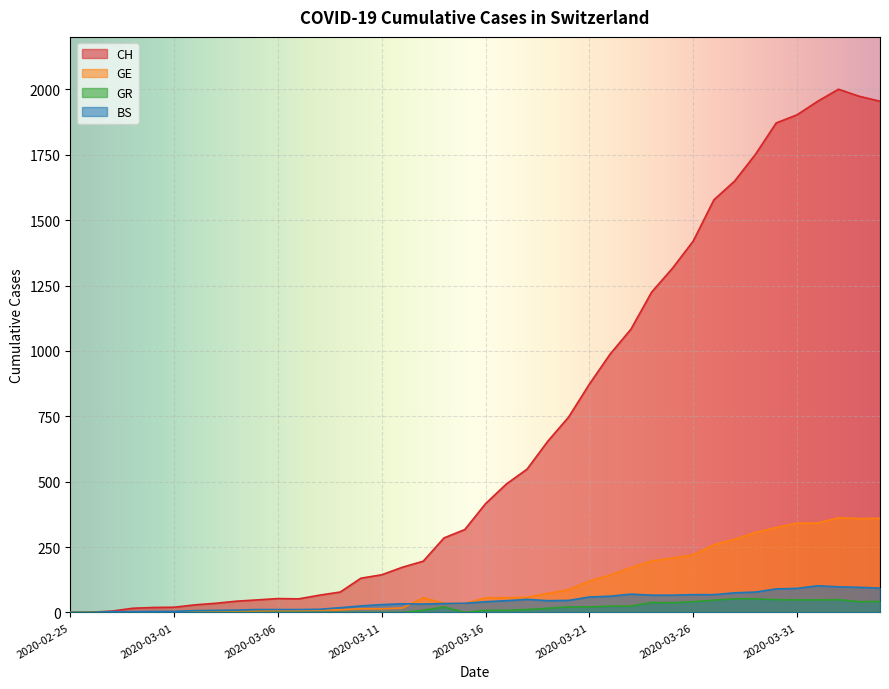

How many lines are shown in the chart?

4